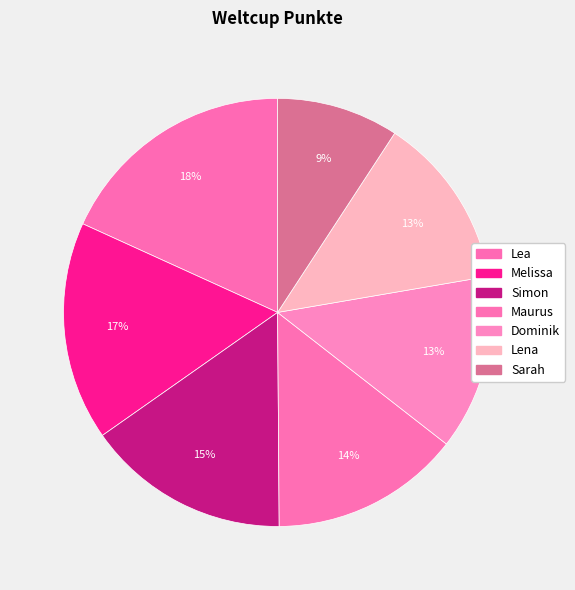

To the nearest percent, what percentage of the pie is Melissa?

17%